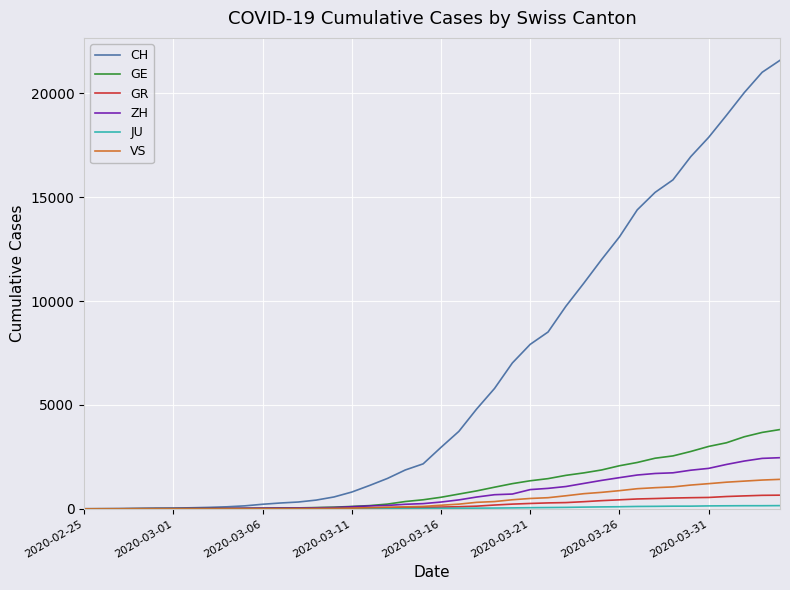

Which series has the largest range (max minus min)?

CH